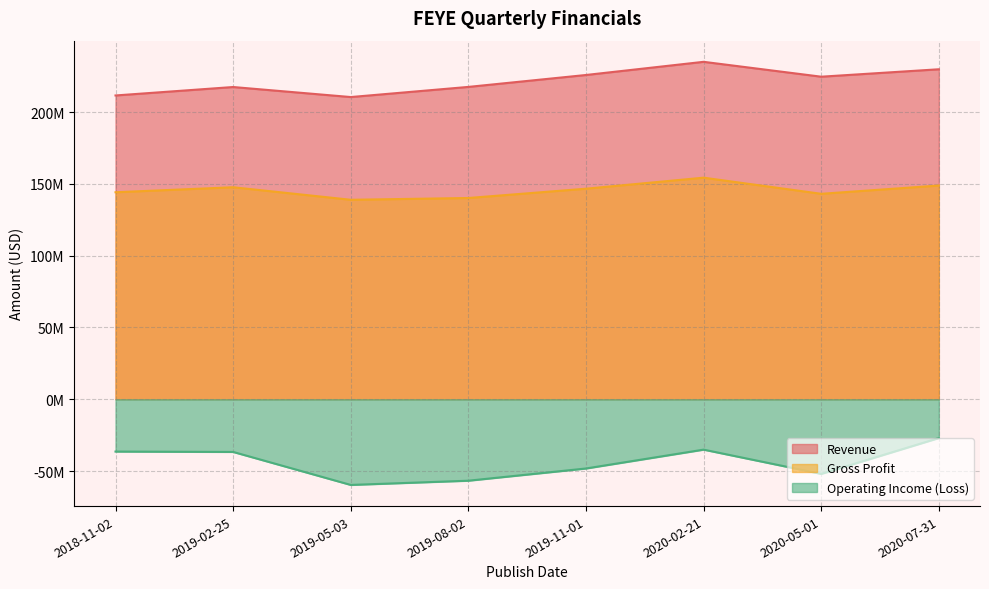

Which category has the highest value across all series?

2020-02-21